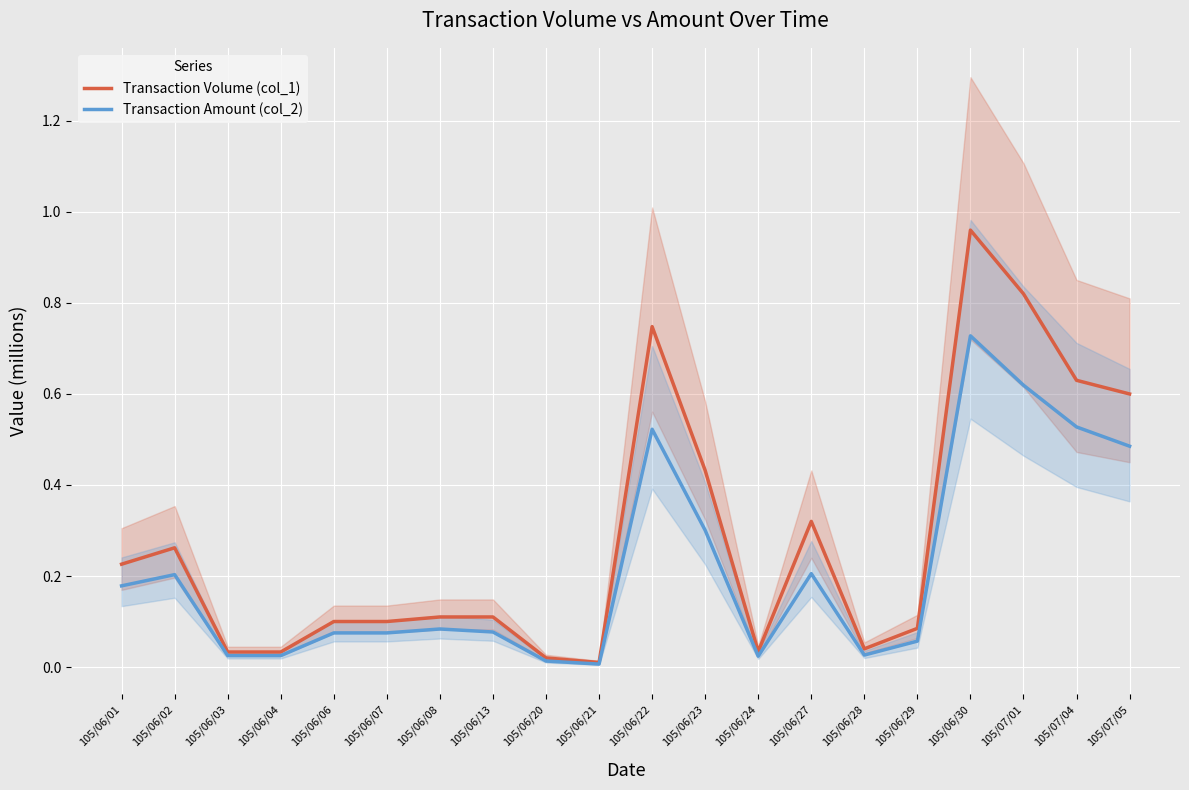

What is the difference between the second highest and minimum values in the Transaction Amount (col_2) series?

0.6